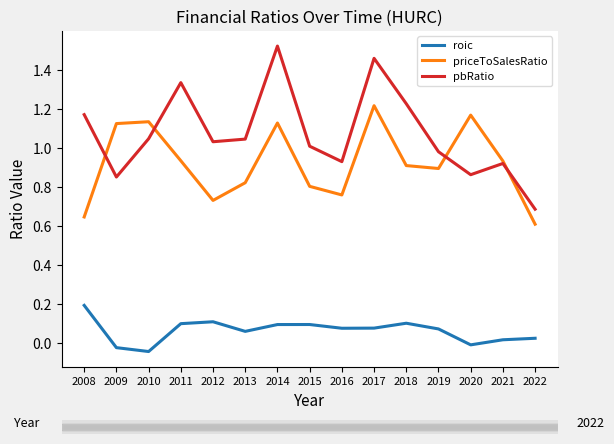

At 2009, list the series in order from largest to smallest.

priceToSalesRatio, pbRatio, roic